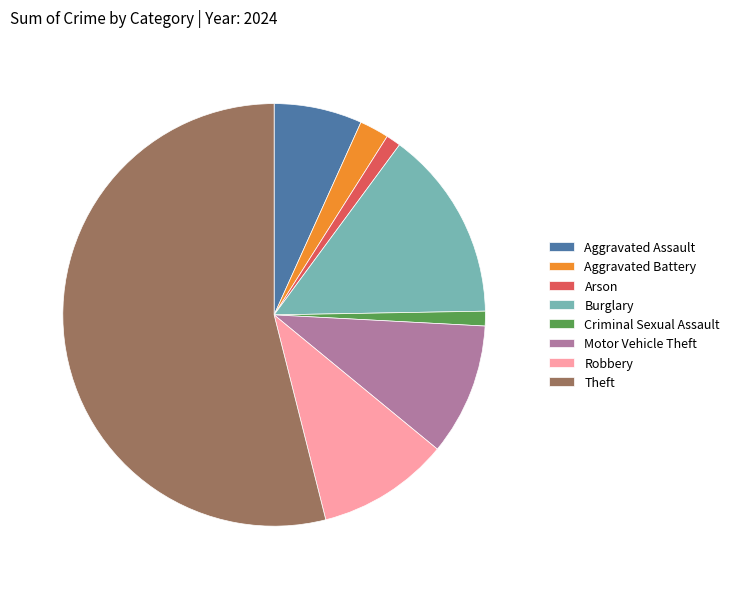

The Theft slice represents 65% of the pie. True or false?

False